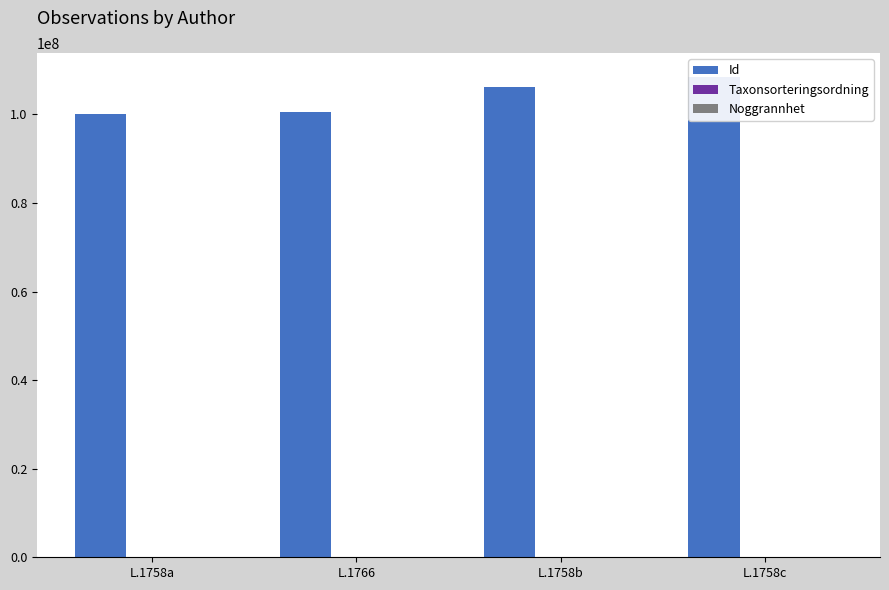

How many groups of bars are there?

4